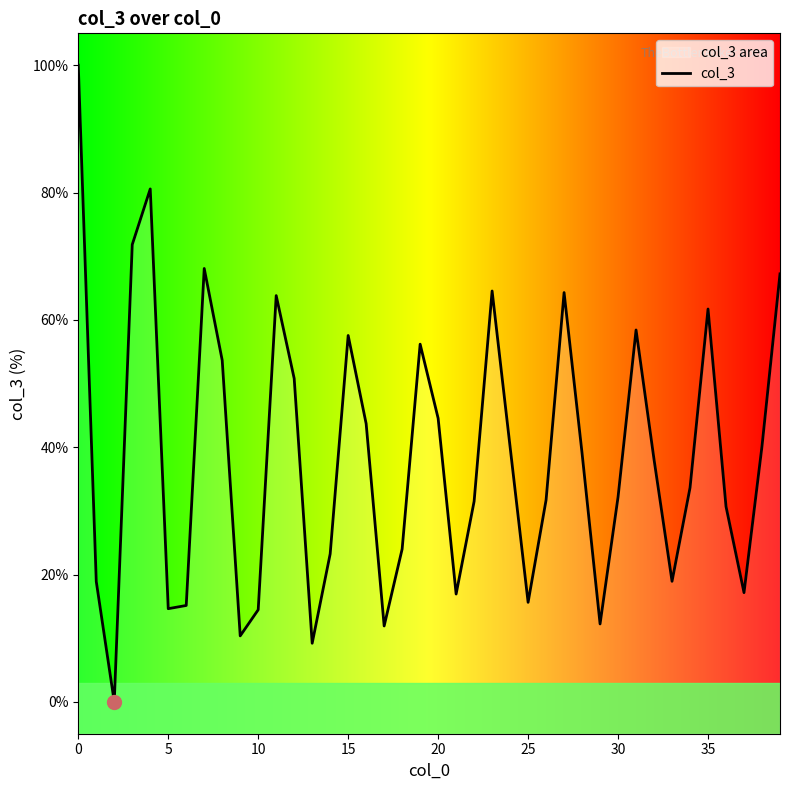

What is the change in value from 24 to 36?

-9.4